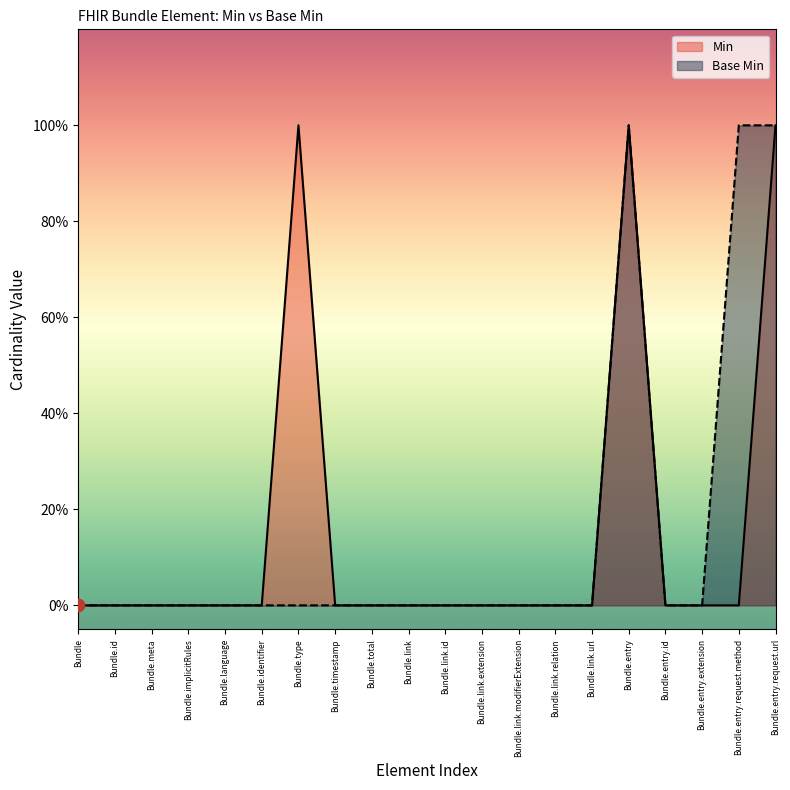

At which category is the sum across all series the highest?

Bundle.entry